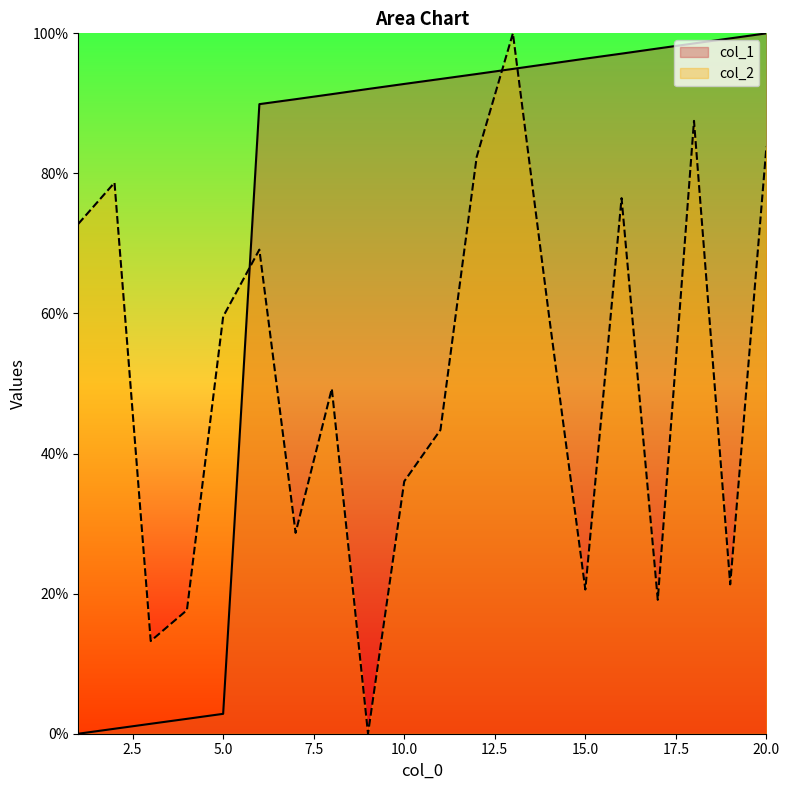

List the series in order of their peak value, lowest first.

col_1, col_2